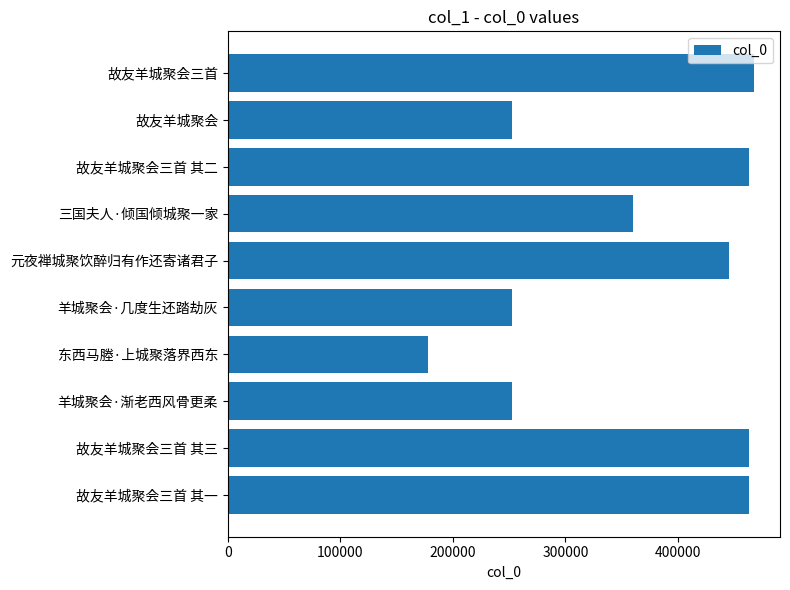

At which label is the value closest to 322475?

三国夫人·倾国倾城聚一家